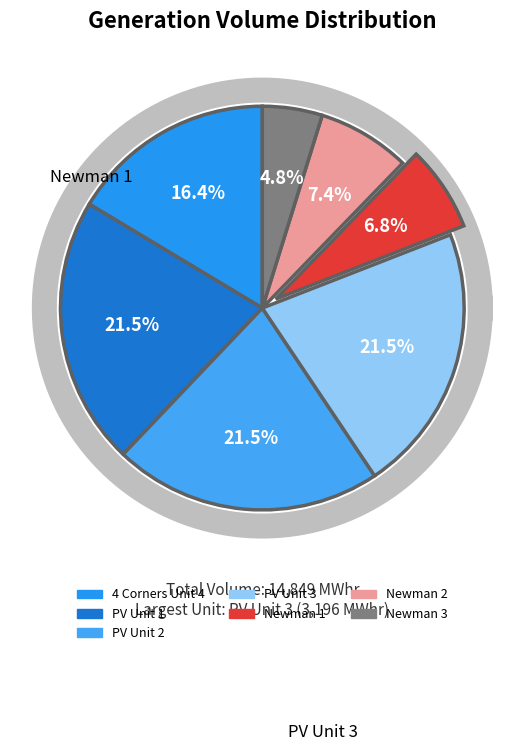

To the nearest percent, what is the combined percentage of PV Unit 3 and Newman 2?

29%